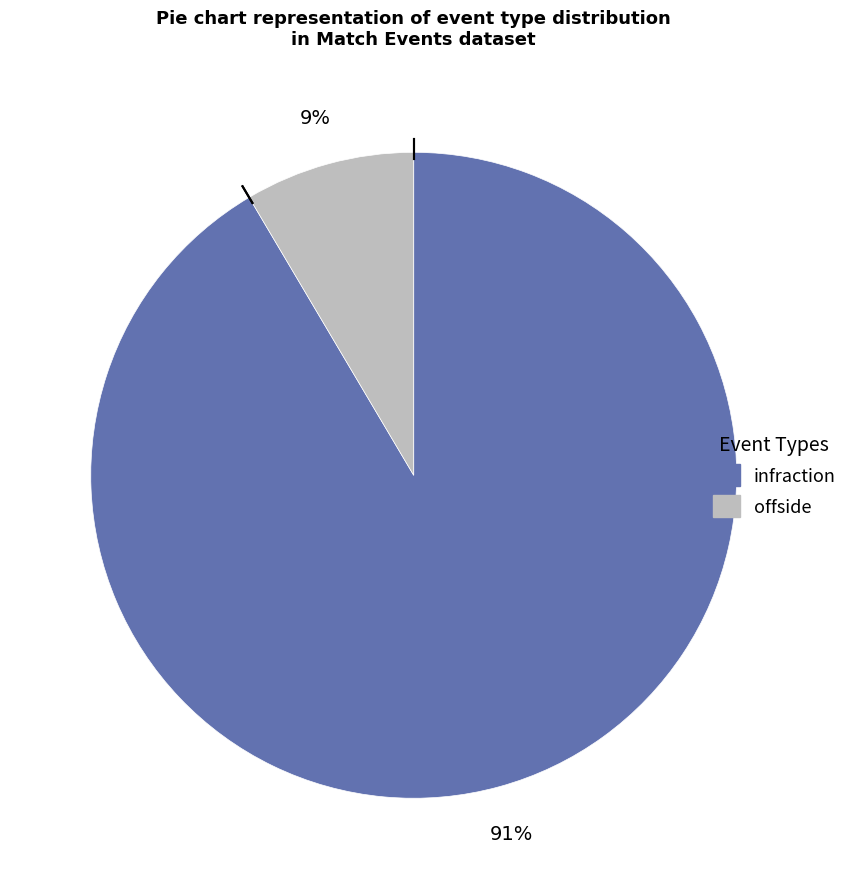

How many segments does this pie chart have?

2